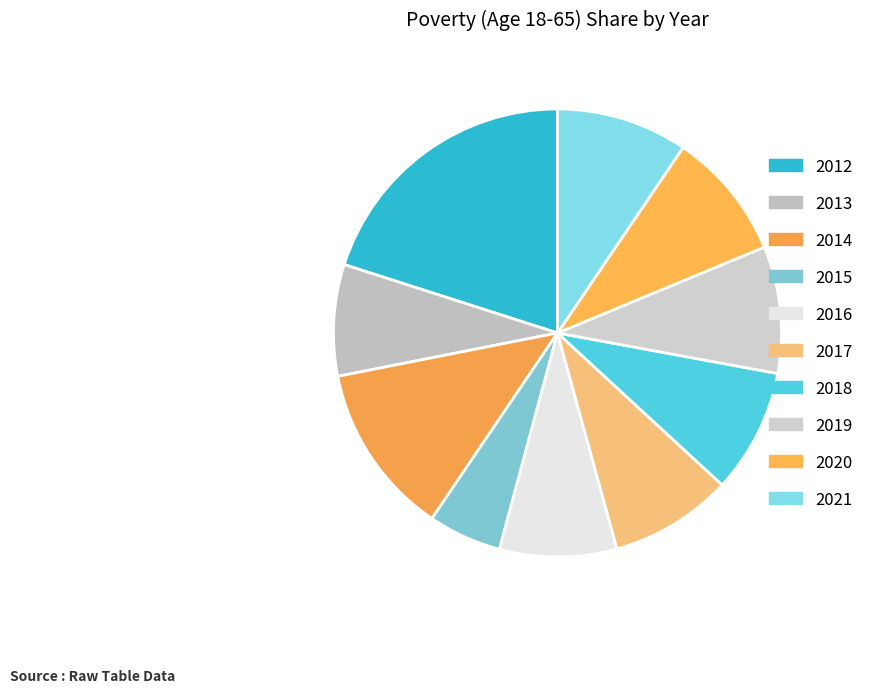

Which slice is the smallest?

2015